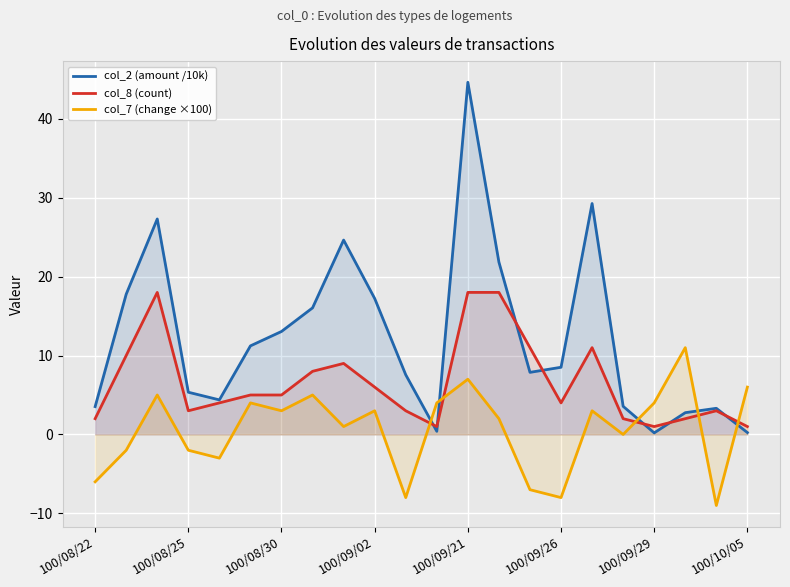

What are all the series names shown in the legend?

col_2 (amount /10k), col_8 (count), col_7 (change ×100)